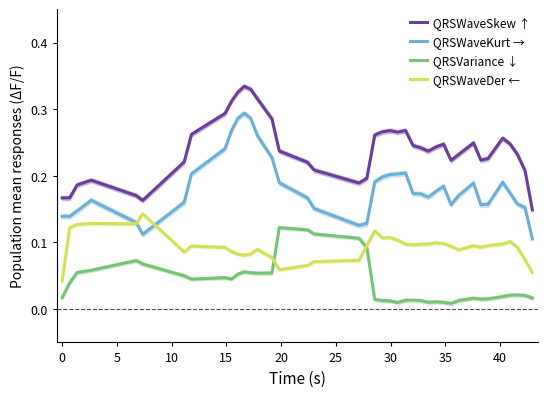

True or false: QRSWaveKurt → and QRSWaveSkew ↑ intersect in this chart.

False